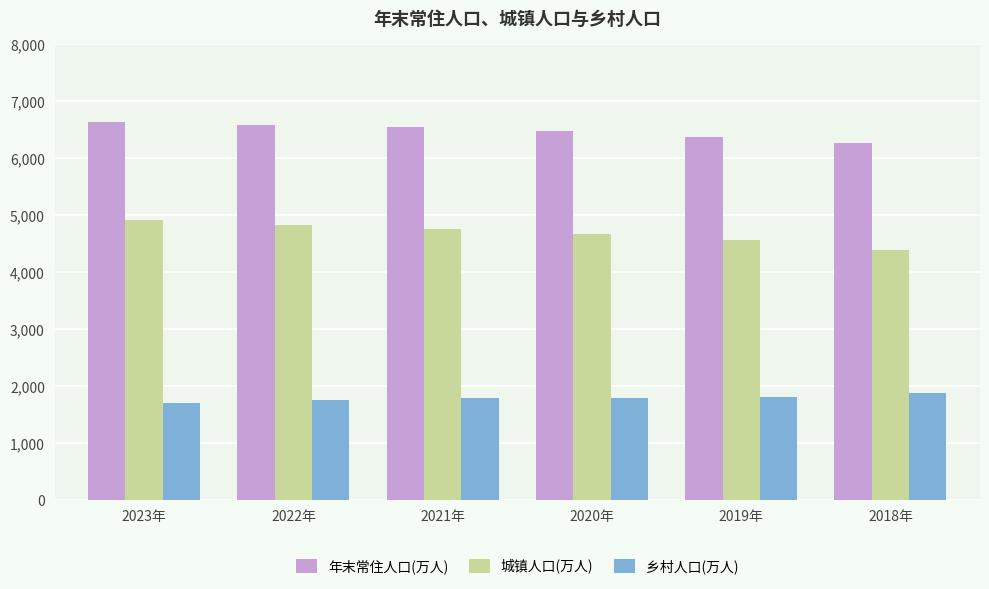

Where does the 年末常住人口(万人) series first go above 6540?

2023年